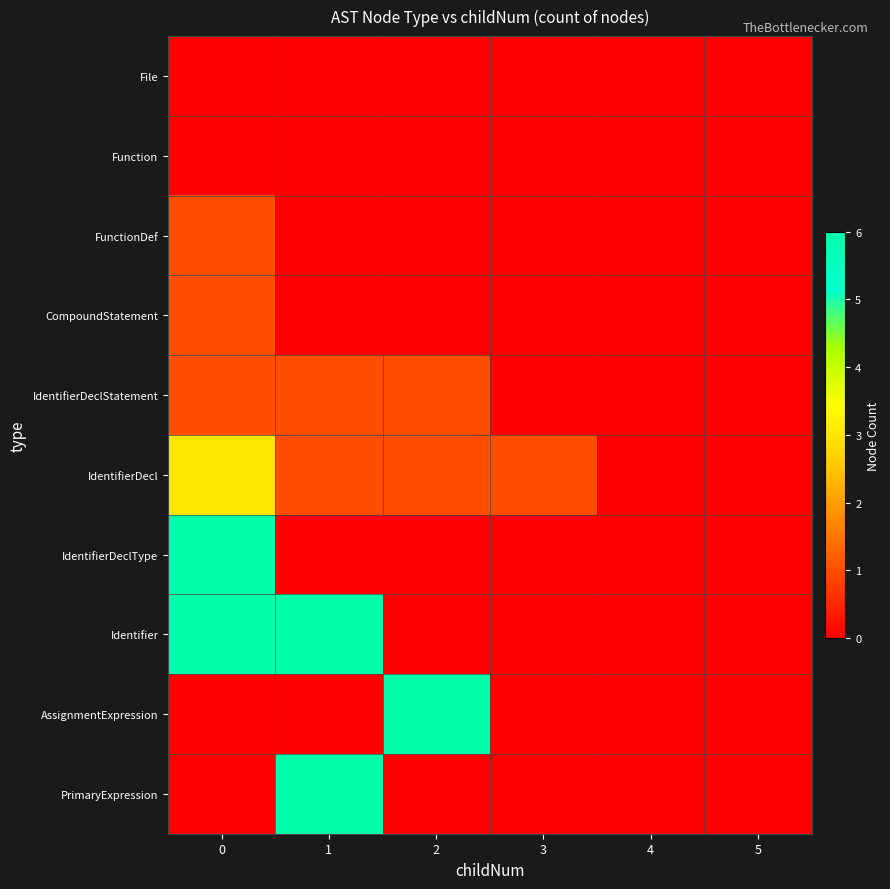

Which has a higher value, 3 or 0?

3